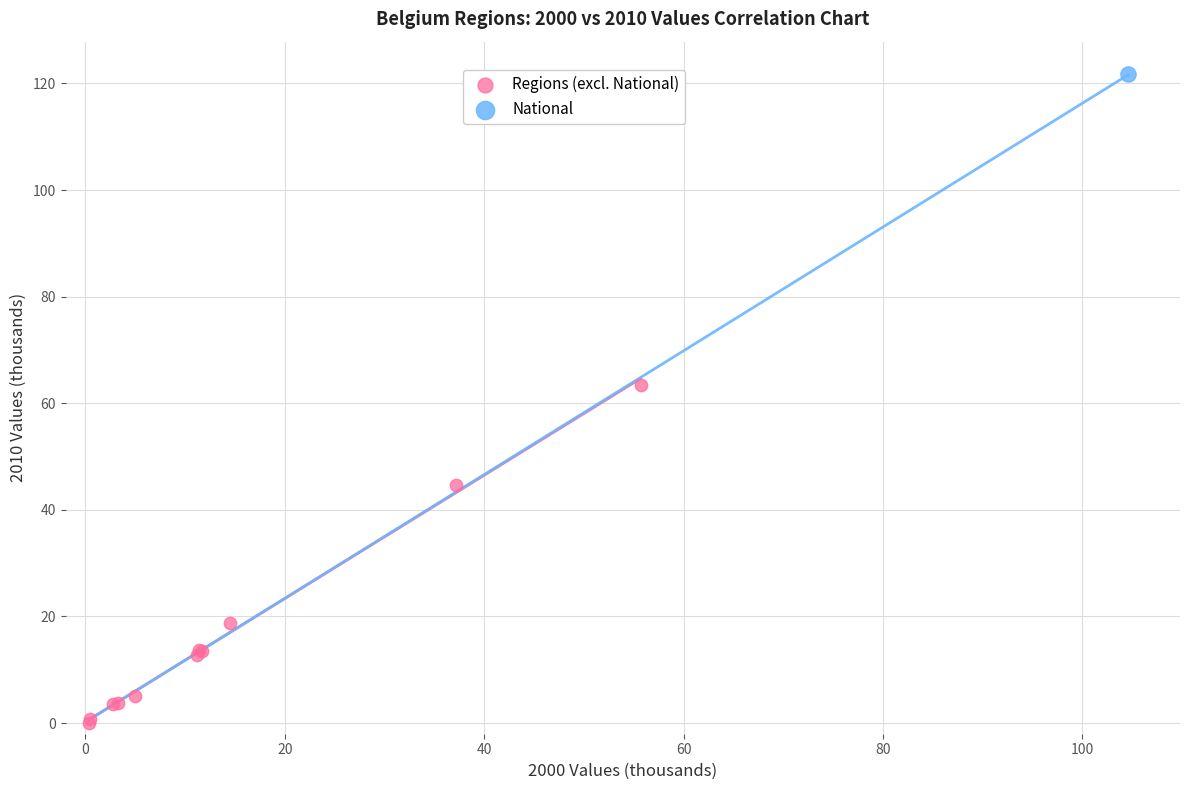

What are all the series names shown in the legend?

Regions (excl. National), National